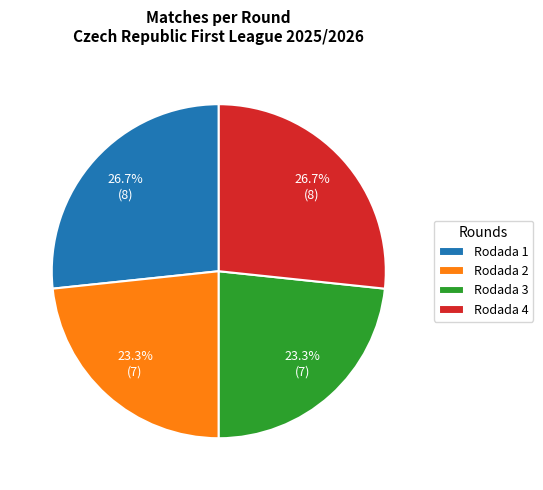

What portion of the pie excludes Rodada 3?

76.7%